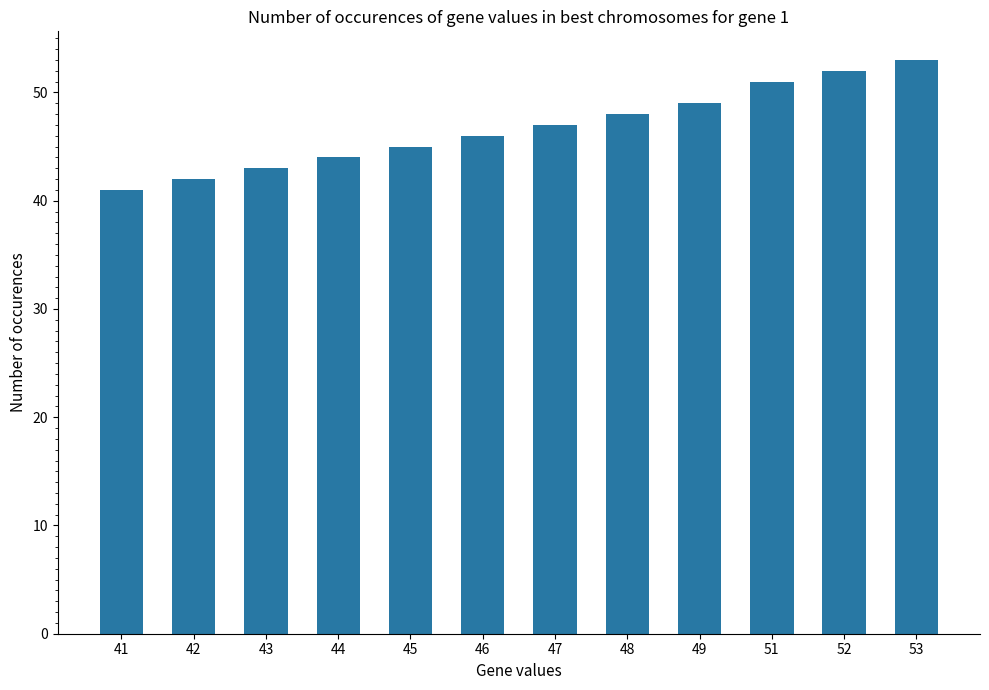

List the labels in order of value, largest first.

53, 52, 51, 49, 48, 47, 46, 45, 44, 43, 42, 41